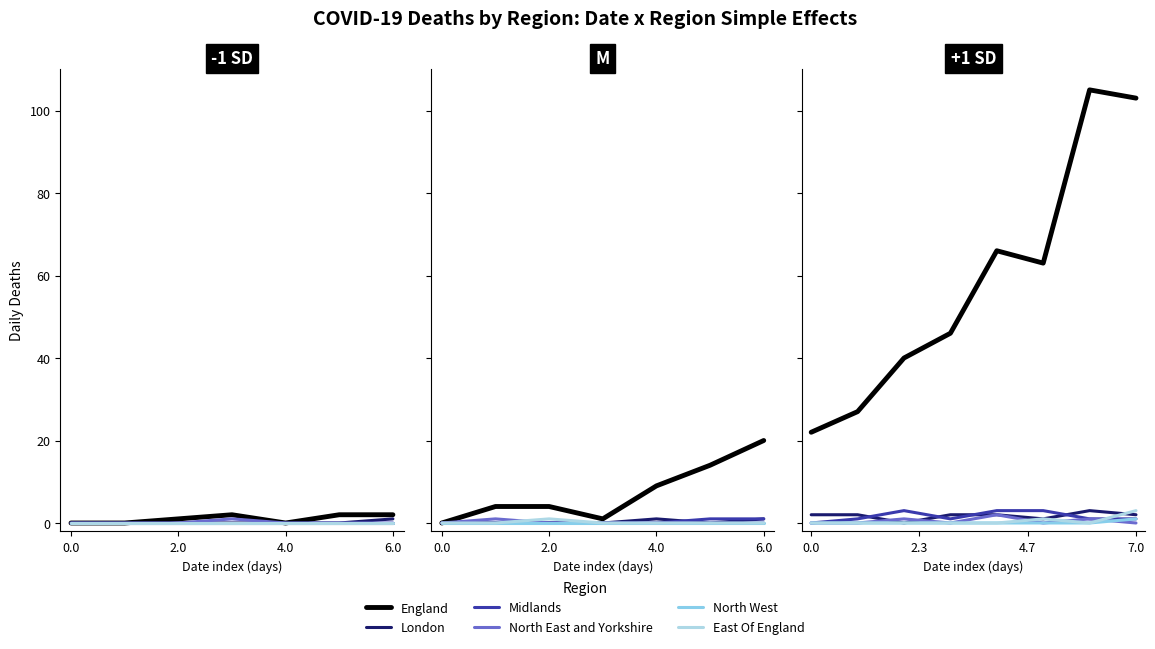

True or false: England and London intersect in this chart.

False